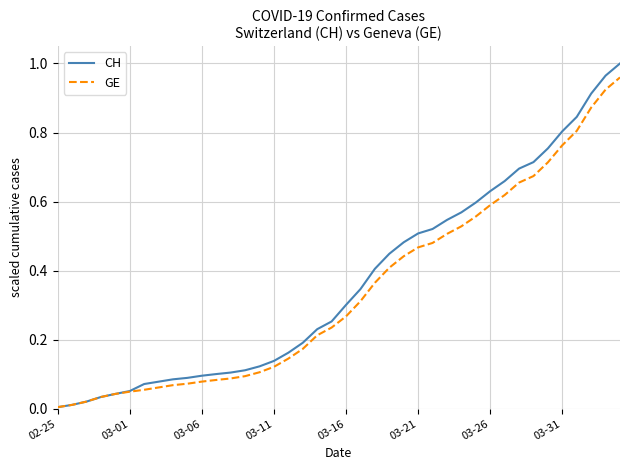

What is the value of the CH point at the 13th from the left?

0.1